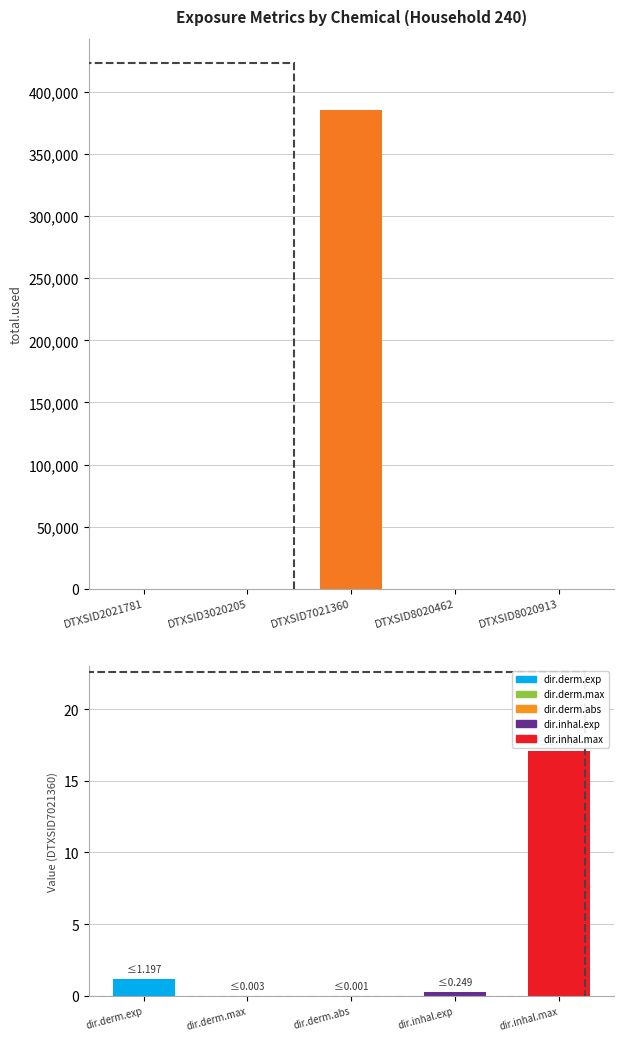

Reading left to right, list all the values displayed in this chart.

DTXSID2021781=0.0	DTXSID3020205=0.0	DTXSID7021360=385024.2	DTXSID8020462=0.0	DTXSID8020913=0.0